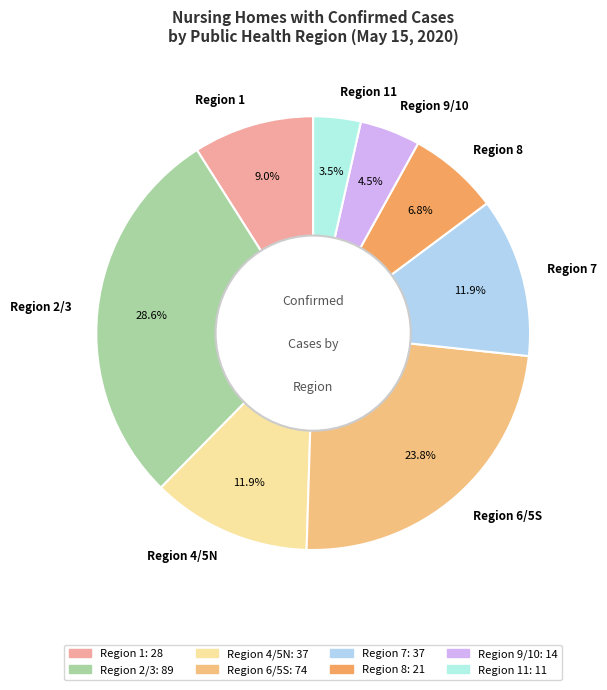

Is there any slice that represents more than half of the pie?

No